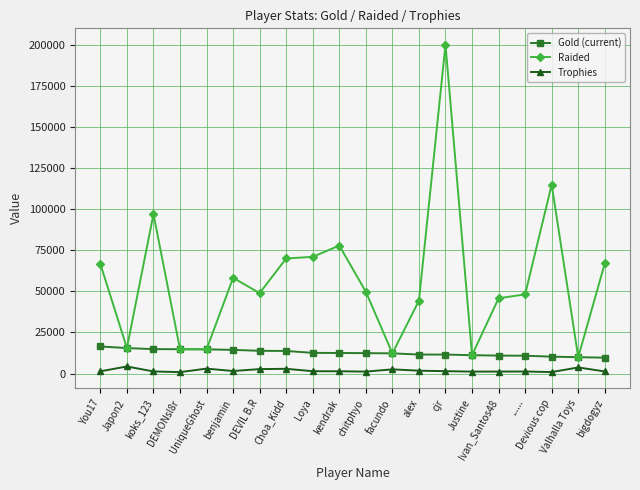

List the series in order of their overall mean, lowest first.

Trophies, Gold (current), Raided